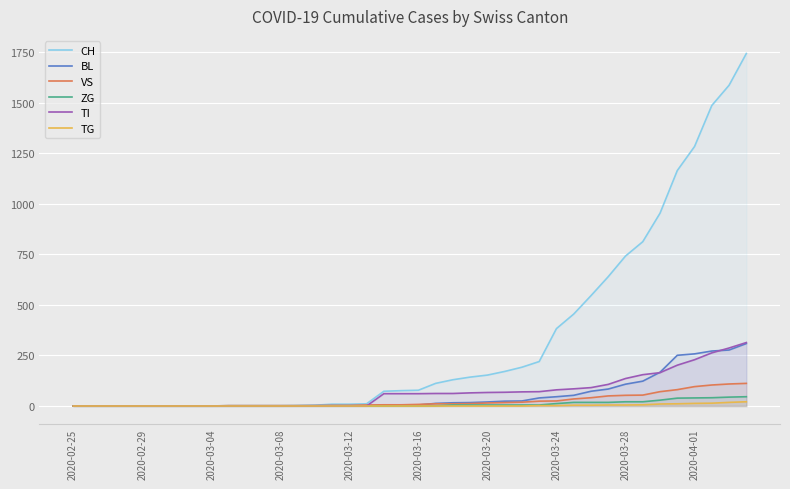

Reading left to right, what are all the values shown in this chart?

CH: 0	0	0	0	0	0	0	0	0	2	2	2	2	3	4	9	9	11	73	76	78	112	130	143	153	171	192	220	383	455	546	640	742	813	954	1165	1284	1487	1587	1744
BL: 0	0	0	0	0	0	0	0	0	0	0	0	0	1	2	2	2	2	2	5	5	13	16	17	20	24	25	40	46	53	73	84	108	123	167	251	258	272	277	309
VS: 0	0	0	0	0	0	0	0	0	2	2	2	2	2	2	3	3	5	6	6	8	11	11	12	15	17	19	24	25	35	41	50	53	54	71	81	96	104	109	112
ZG: 0	0	0	0	0	0	0	0	0	0	0	0	0	0	0	0	0	0	0	0	0	1	5	5	5	5	5	5	12	18	18	18	21	21	29	39	40	41	44	46
TI: 0	0	0	0	0	0	0	0	0	0	0	0	0	0	0	0	0	0	61	61	61	62	62	65	67	68	70	71	80	85	91	107	136	155	165	202	229	263	287	314
TG: 0	0	0	0	0	0	0	0	0	0	0	0	0	0	0	0	0	0	0	0	0	0	0	0	0	0	0	2	2	4	4	5	5	6	10	11	13	14	18	21